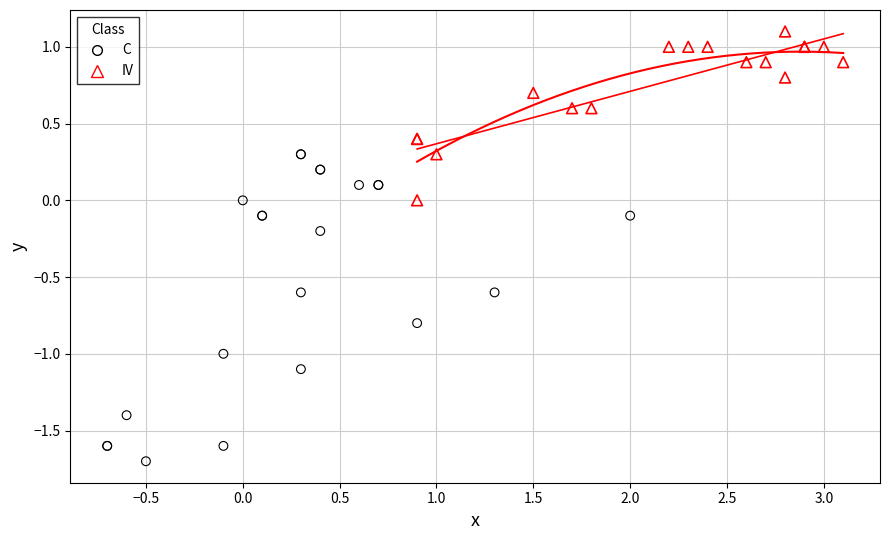

Which series reaches the maximum Y coordinate?

IV